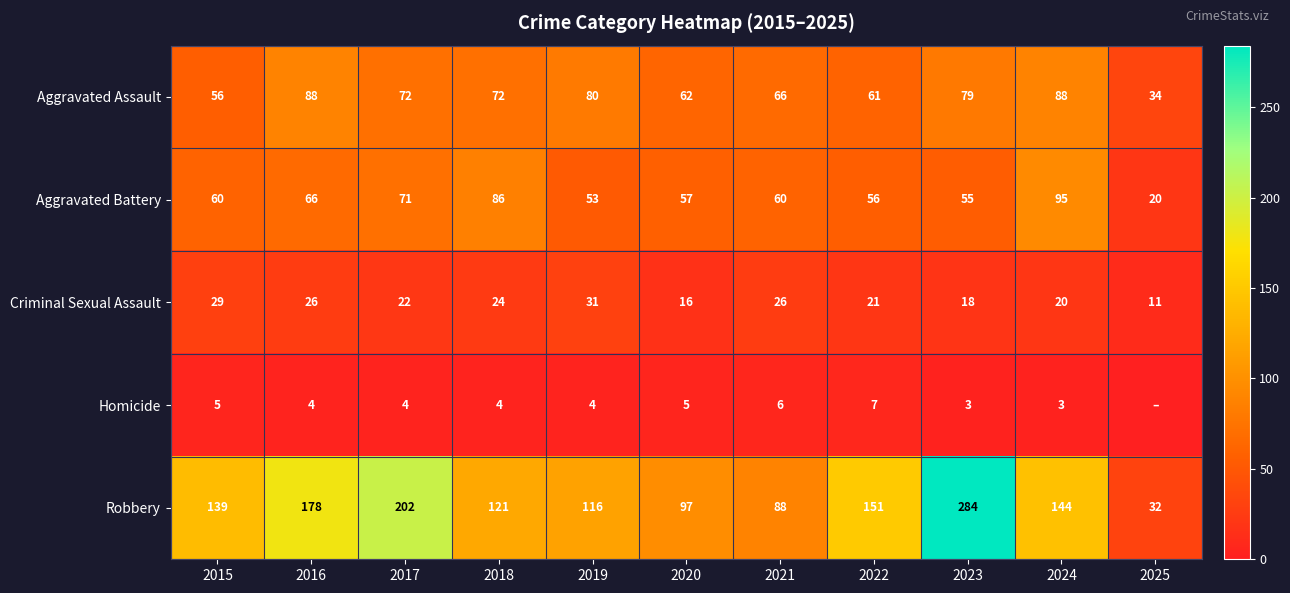

What is the difference between the Criminal Sexual Assault values at 2020 and 2021?

10